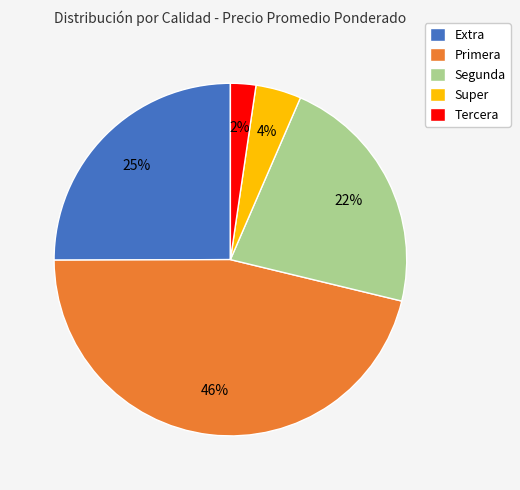

Is the sum of Extra and Primera greater than half?

Yes